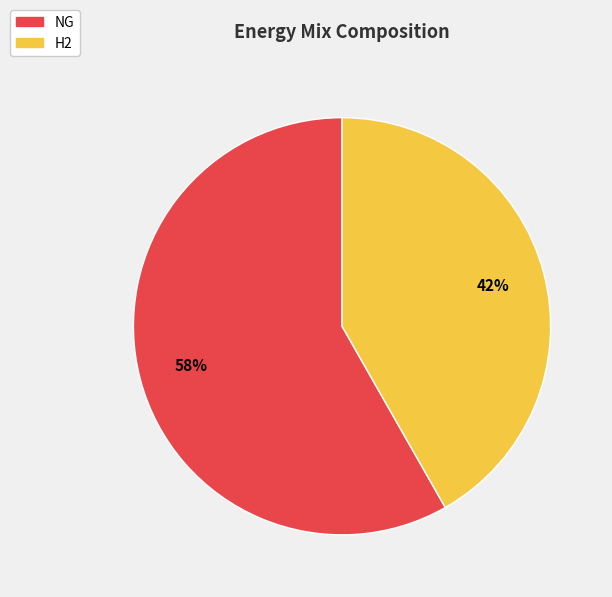

Between NG and H2, which is larger?

NG